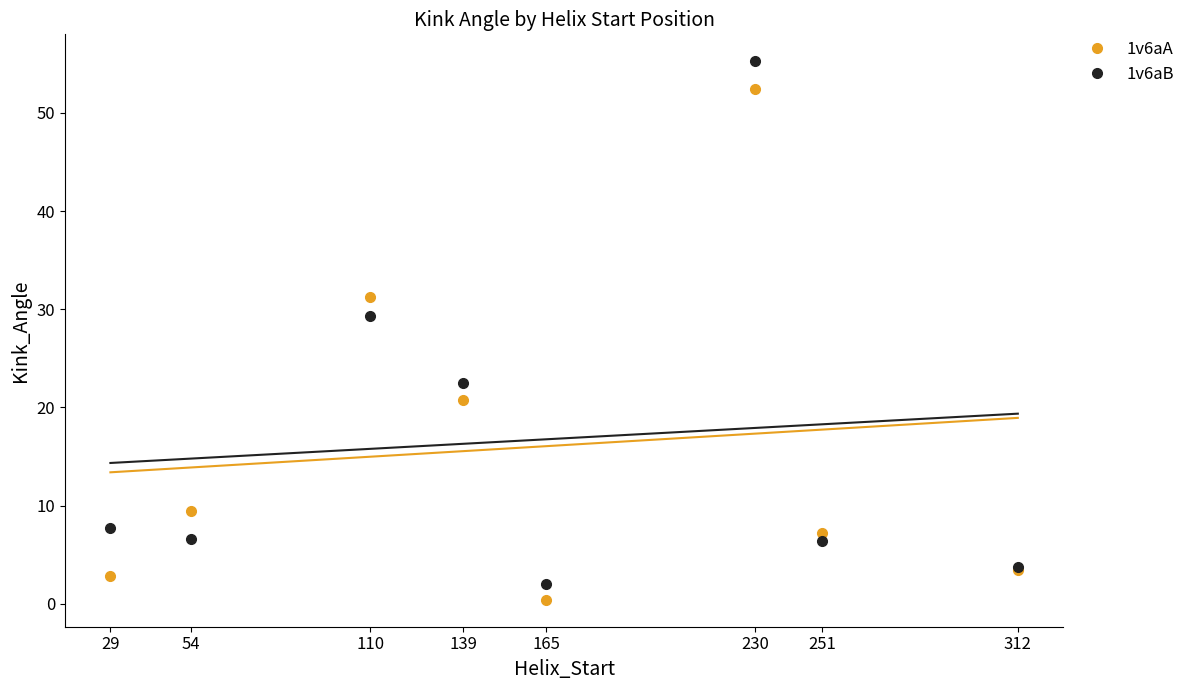

What is the sum of the 1v6aA values at 54 and 29?

12.4